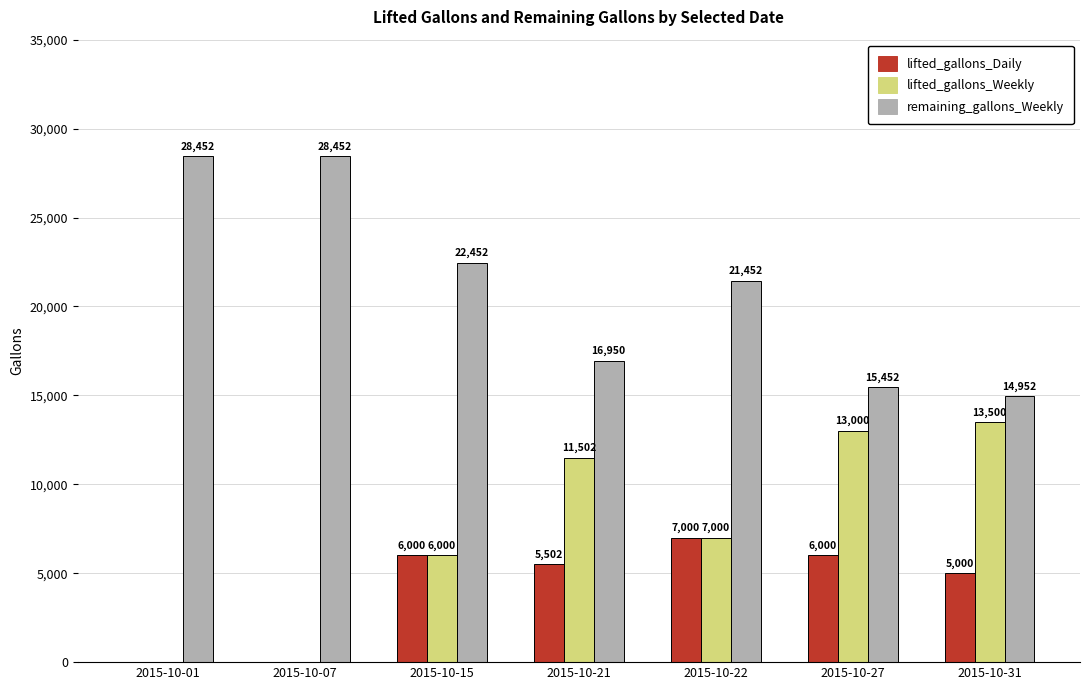

What is the sum of all lifted_gallons_Weekly values?

51002